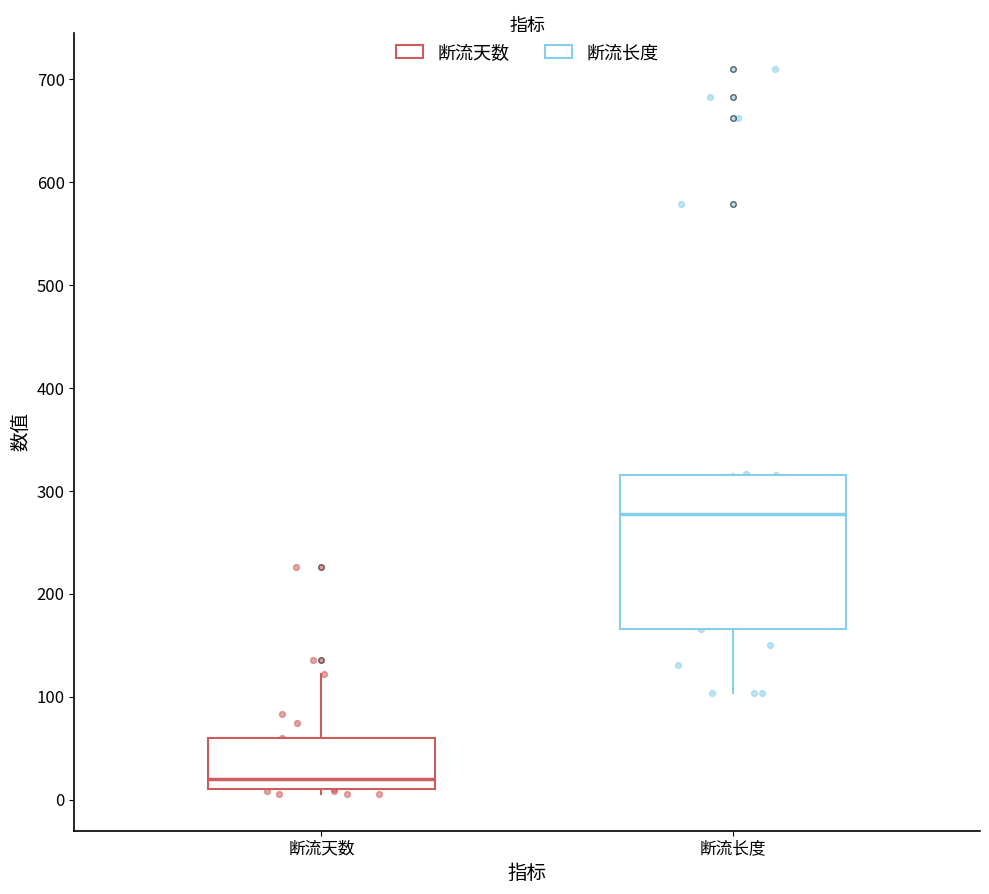

Reading left to right, read every box against the y-axis: the position of its median line, the range the box covers, and the ends of its whiskers. The values are not printed on the chart, so give them approximately, as read against the axis.

断流天数: median 20, box 10 to 60, whiskers 10 (just below the box's lower edge) to 120
断流长度: median 280, box 170 to 320, whiskers 100 to 320